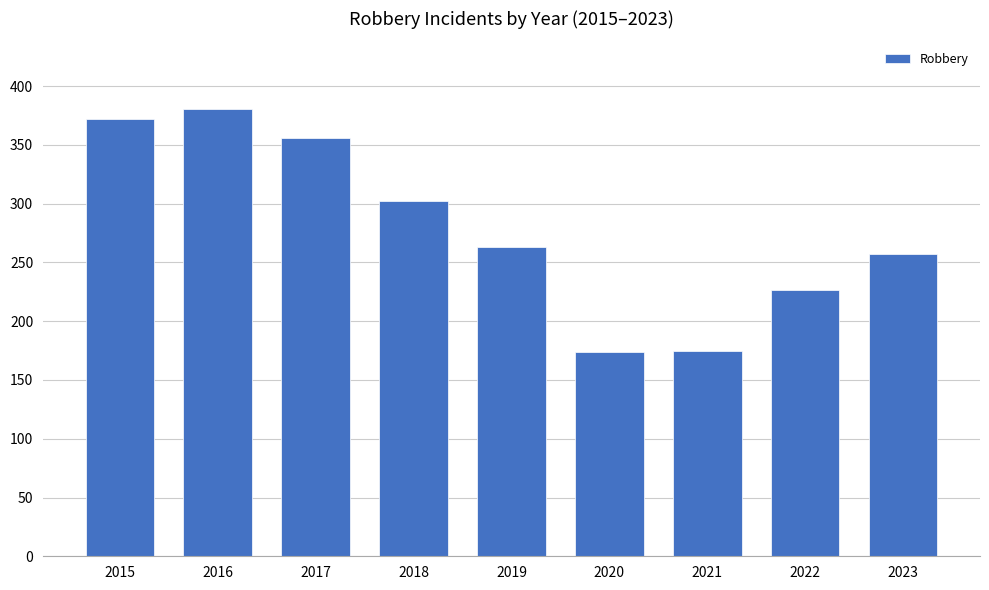

Between 2022 and 2020, which is larger?

2022